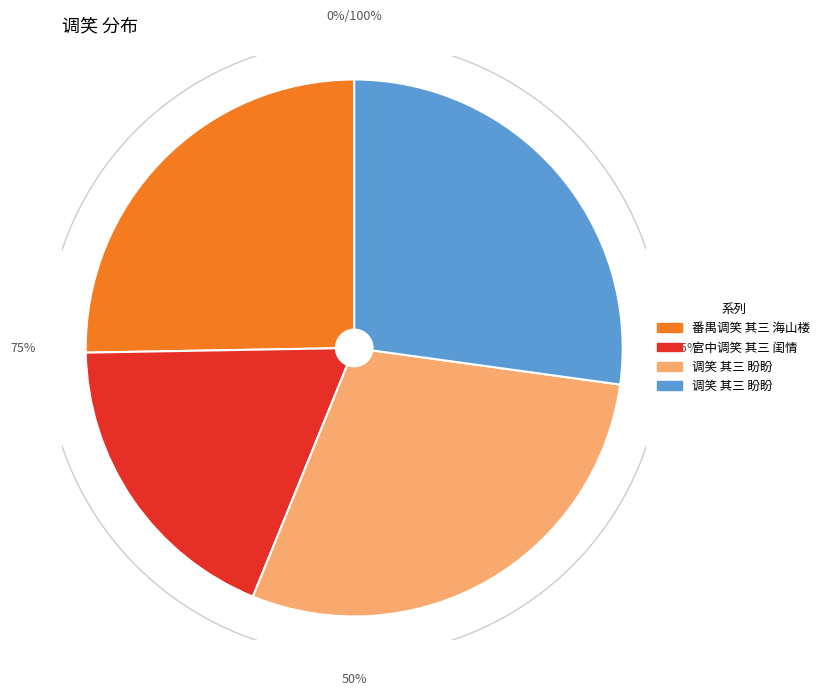

What is the total percentage of 番禺调笑 其三 海山楼 and 宫中调笑 其三 闺情?

43.8%